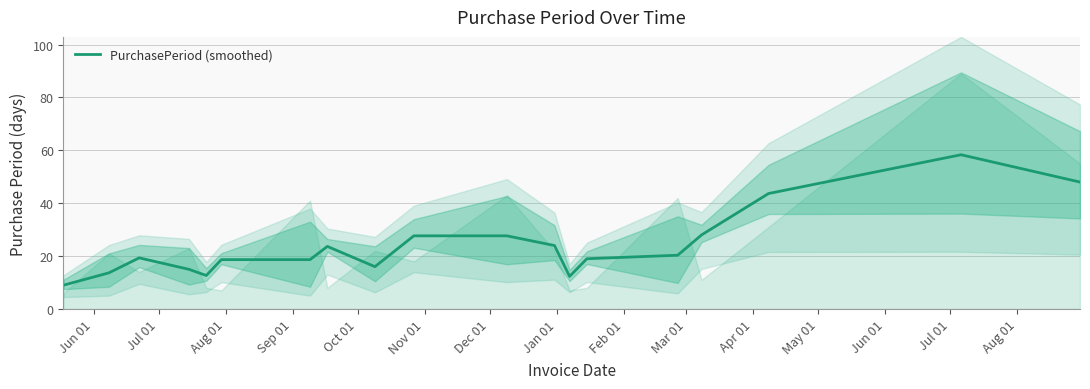

Reading left to right, extract all data points from this chart.

9.0	13.7	19.3	15.0	12.7	18.7	18.7	23.7	16.0	27.7	27.7	24.0	12.3	19.0	20.3	28.0	43.7	58.3	48.0